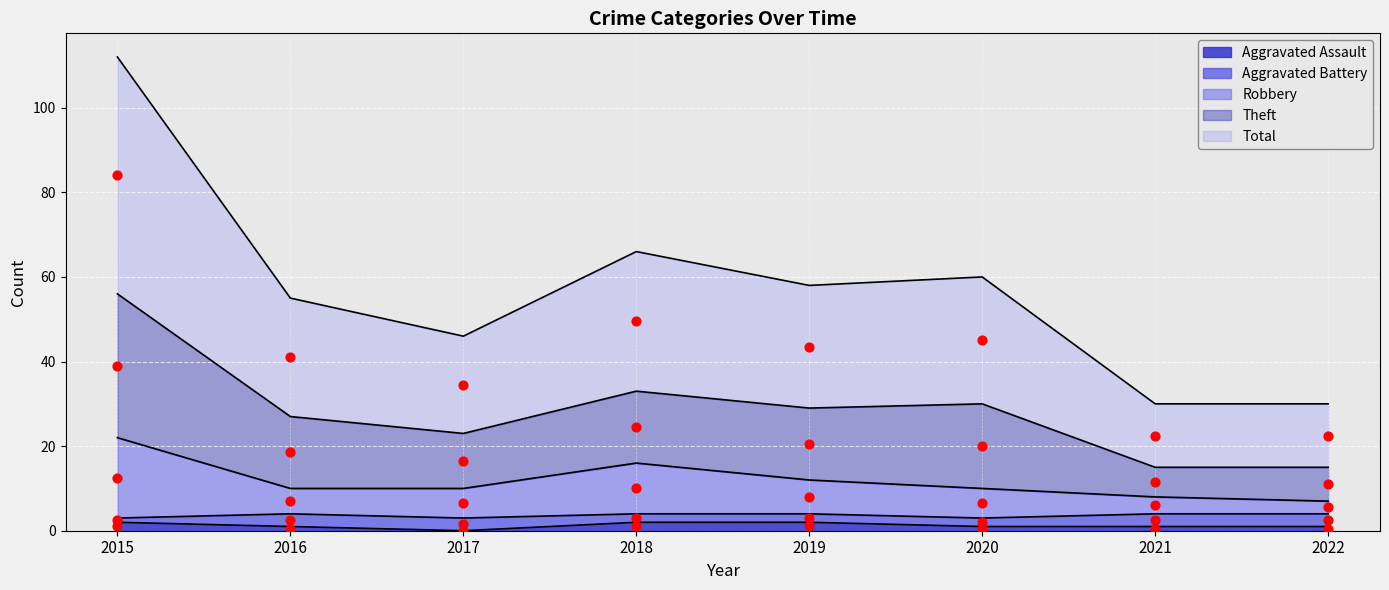

Is the value of Total at 2020 greater than the value of Theft at 2018?

No